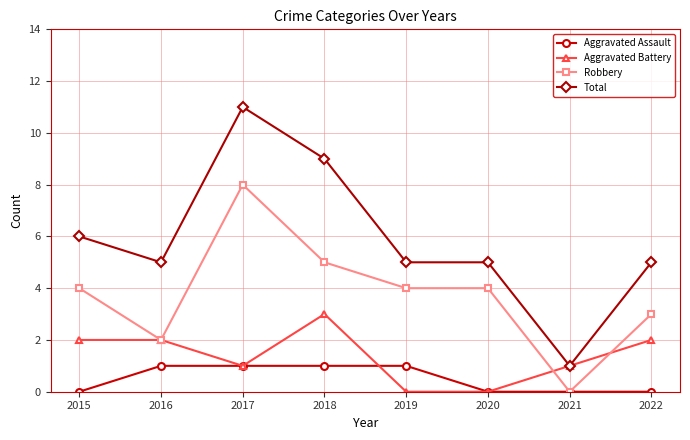

True or false: Total has more than 2 points higher than both neighbors.

False